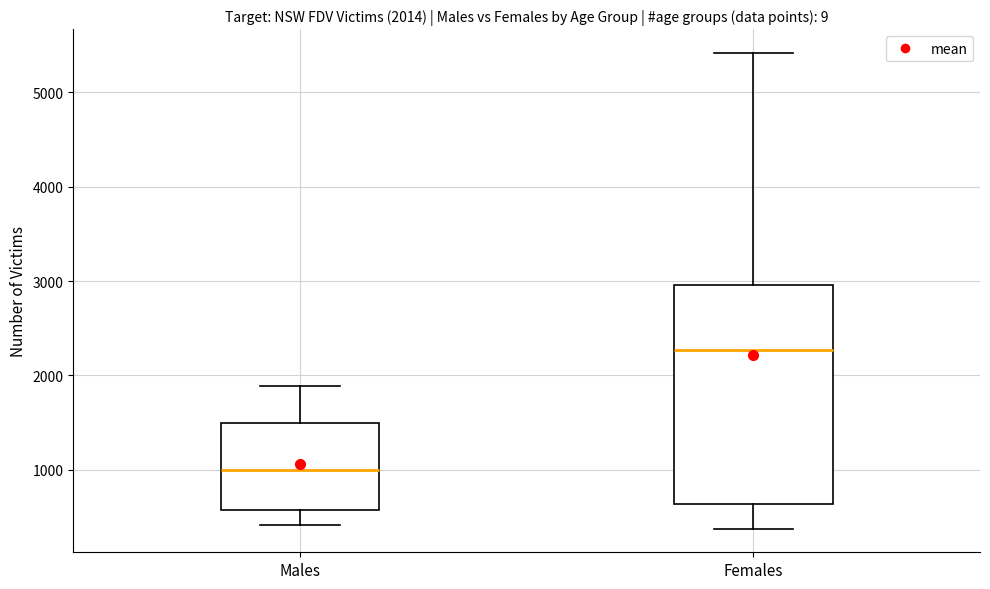

Which box is the tallest, from its lower edge to its upper edge?

Females